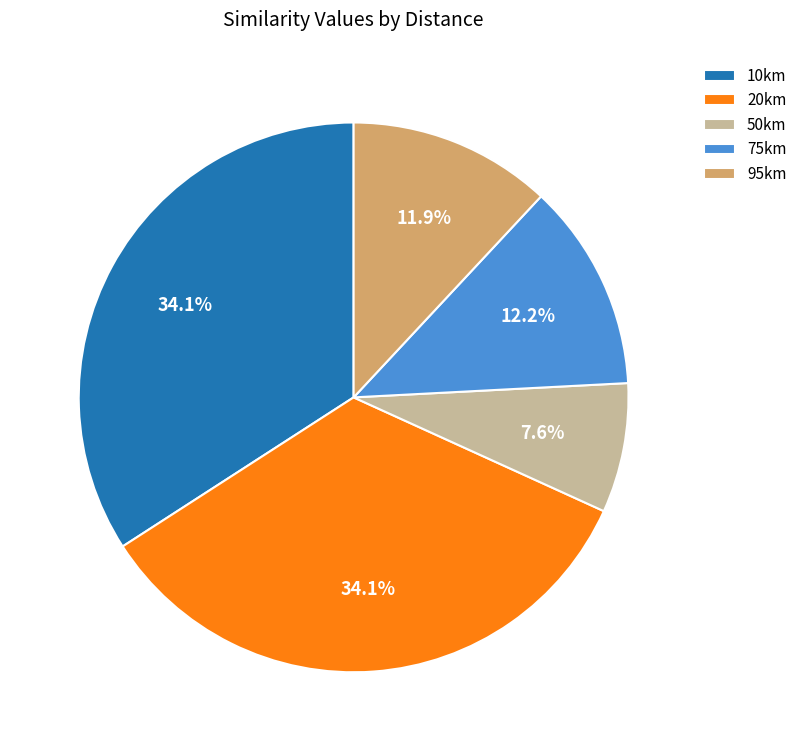

What percentage is NOT represented by 75km?

87.8%